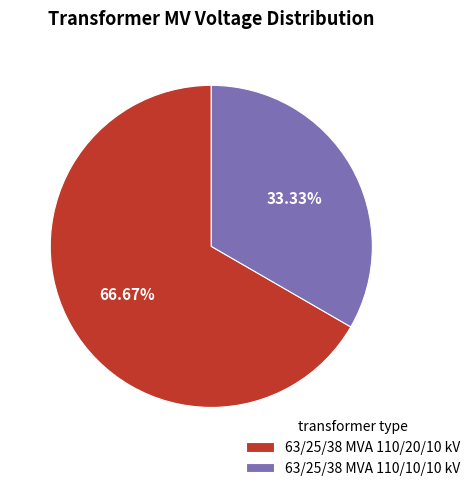

What percentage is the 63/25/38 MVA 110/20/10 kV slice, to the nearest percent?

67%